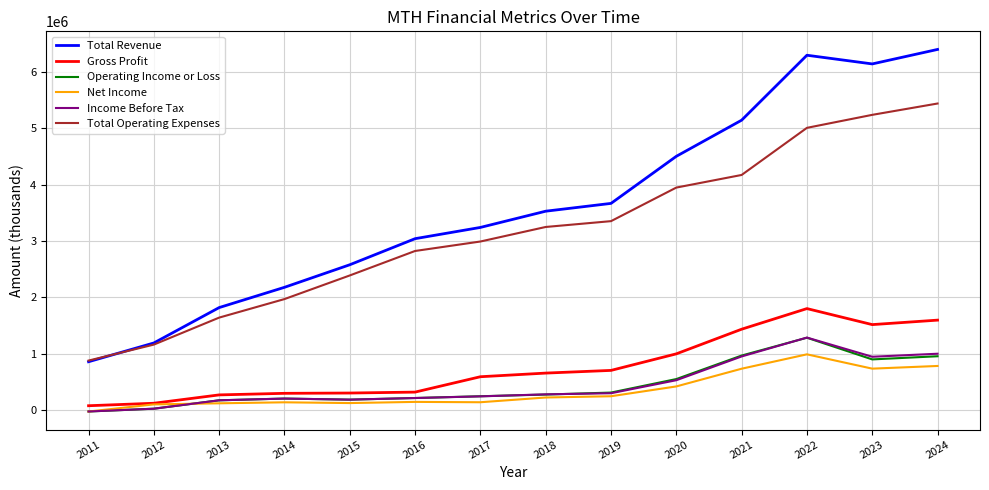

How many series are shown in this chart?

6